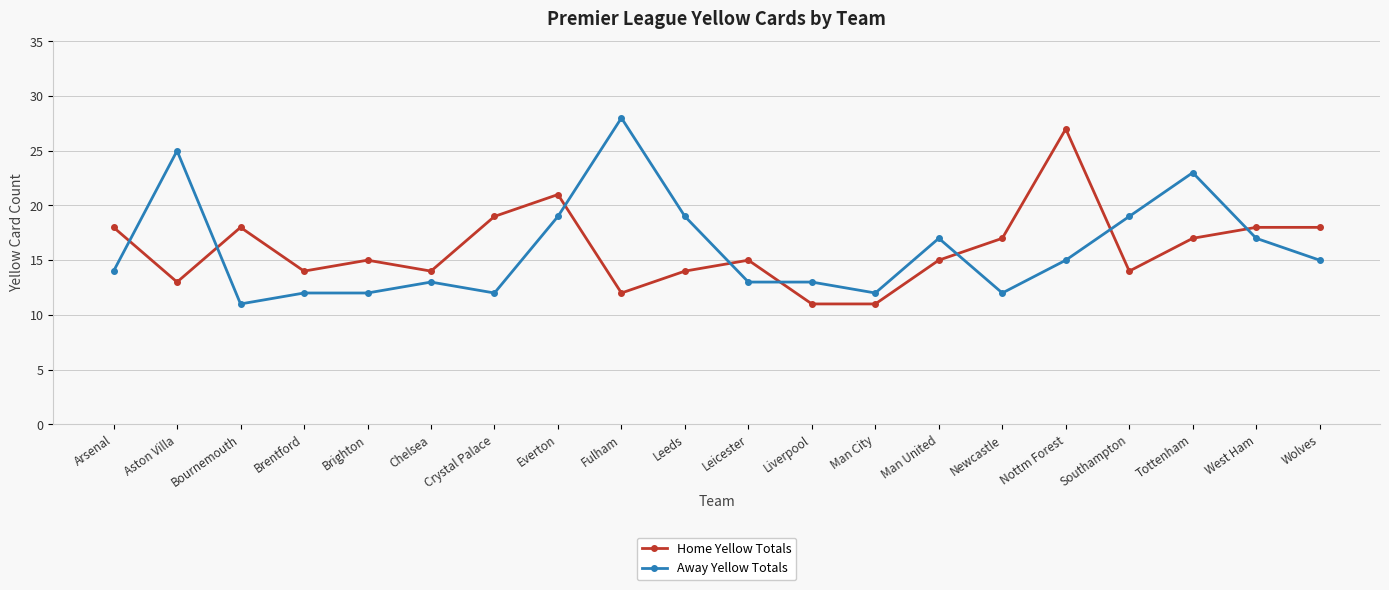

What is the approximate value of Away Yellow Totals at Brentford, to the nearest 10?

10